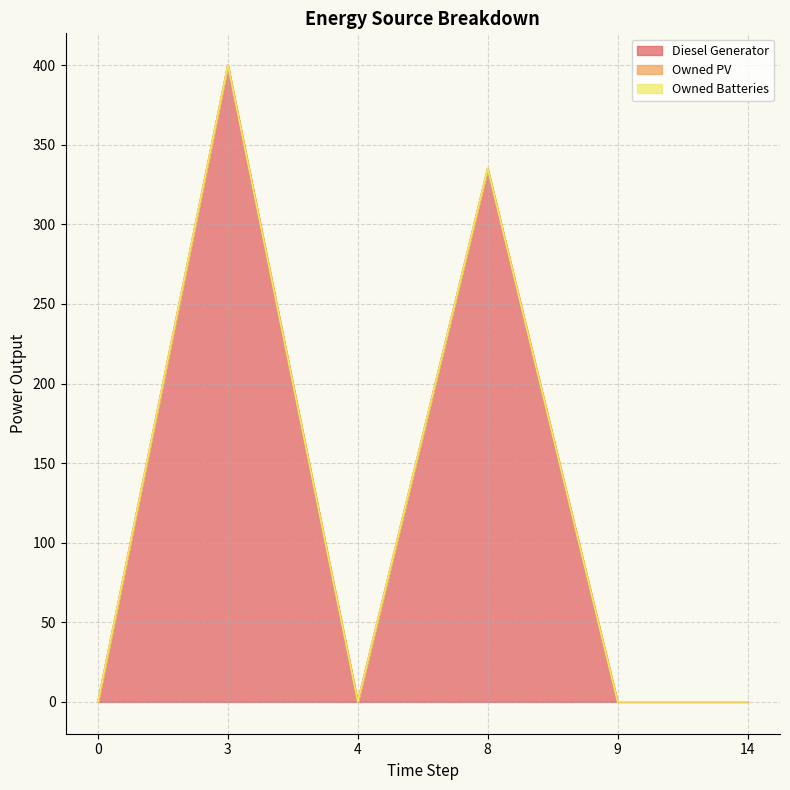

Reading left to right, transcribe all the data shown in this chart.

Diesel Generator: 0	400	0	335	0	0
Owned PV: 0	0	0	0	0	0
Owned Batteries: 0	0	0	0	0	0